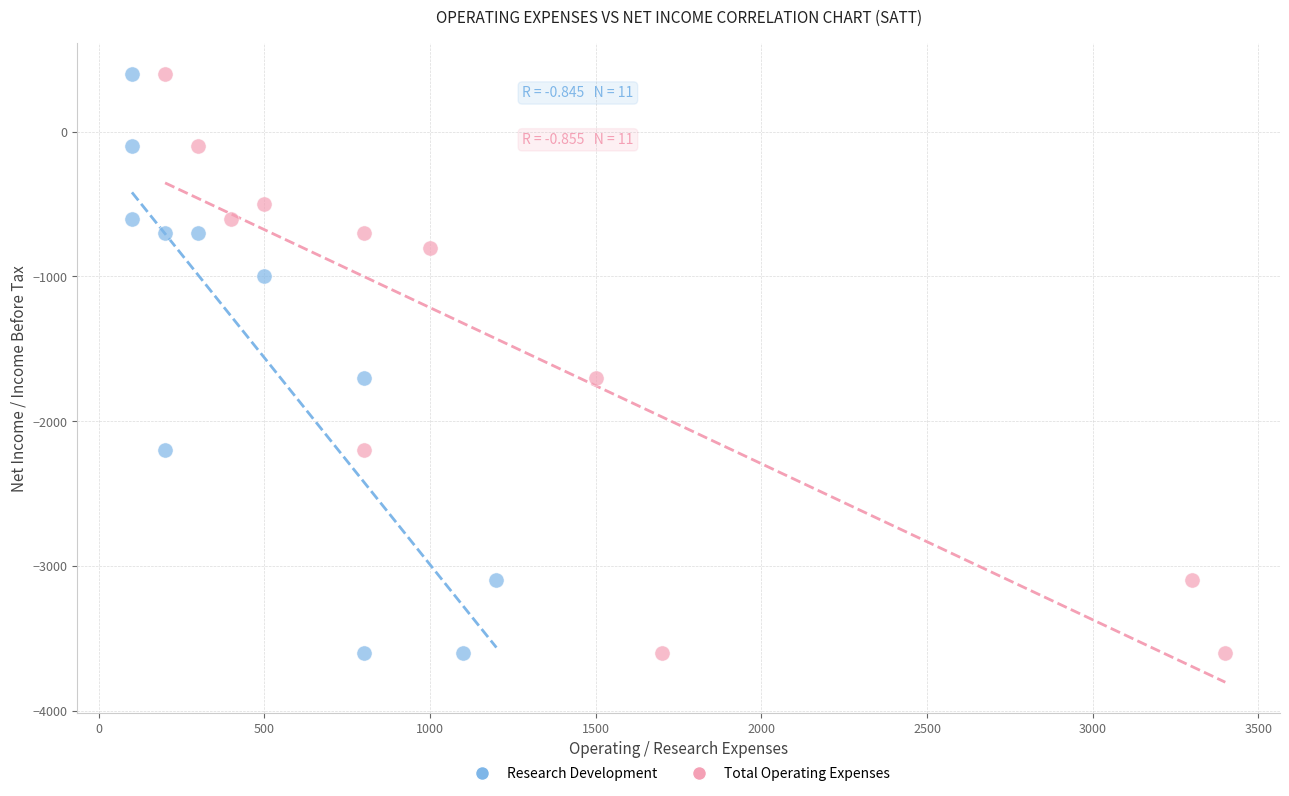

What are all the series names shown in the legend?

Research Development, Total Operating Expenses